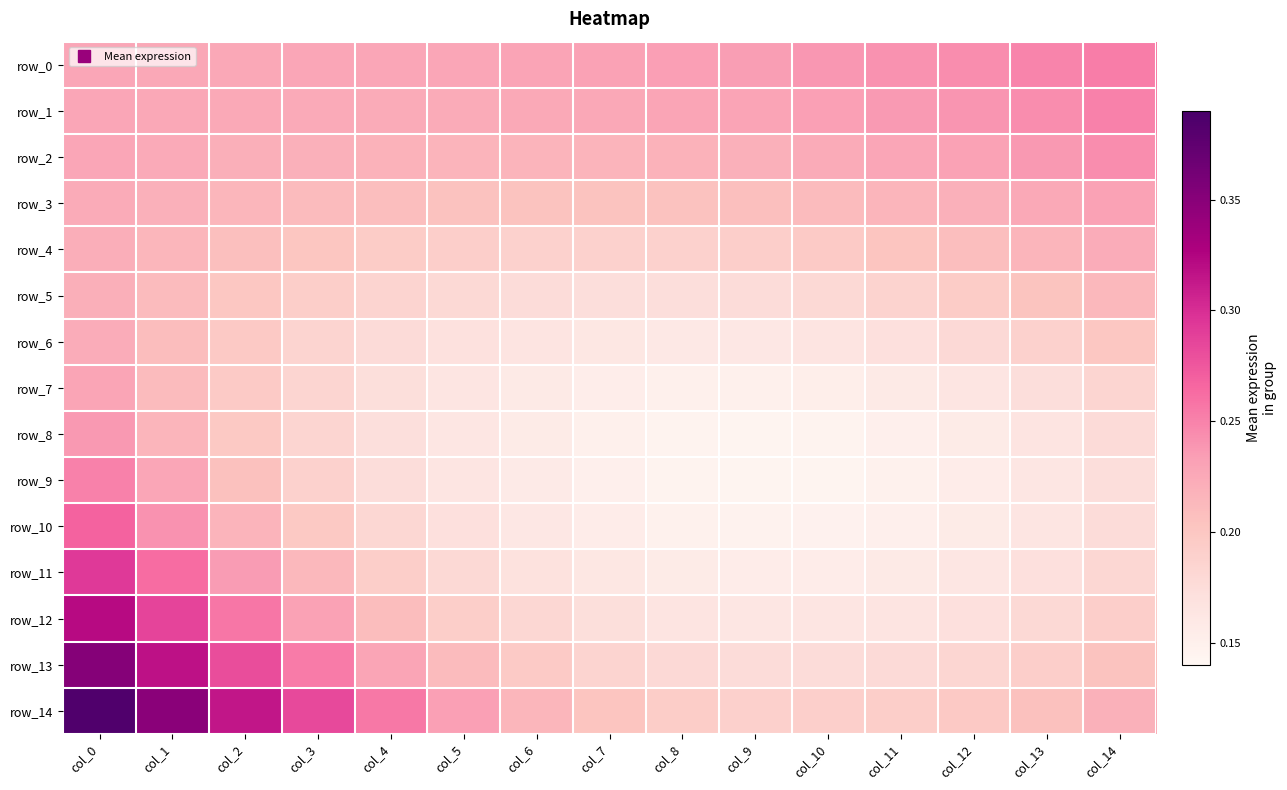

Which series changed the most between col_4 and col_6?

row_14